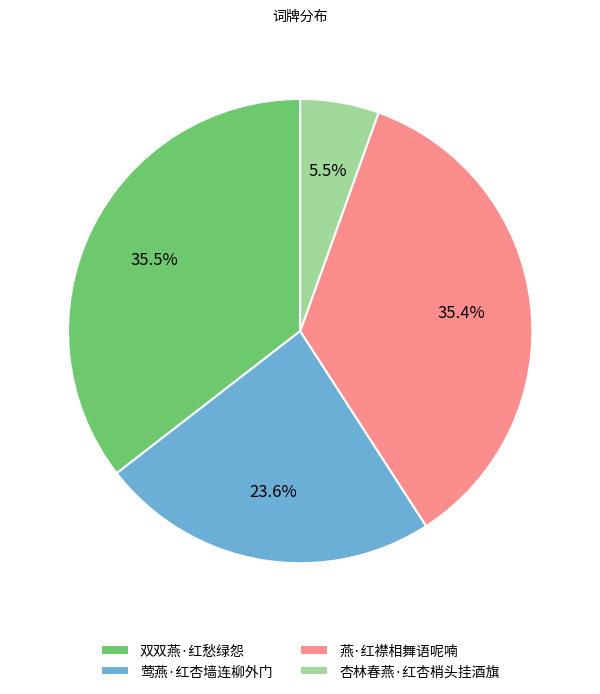

Which slice is the smallest?

杏林春燕·红杏梢头挂酒旗